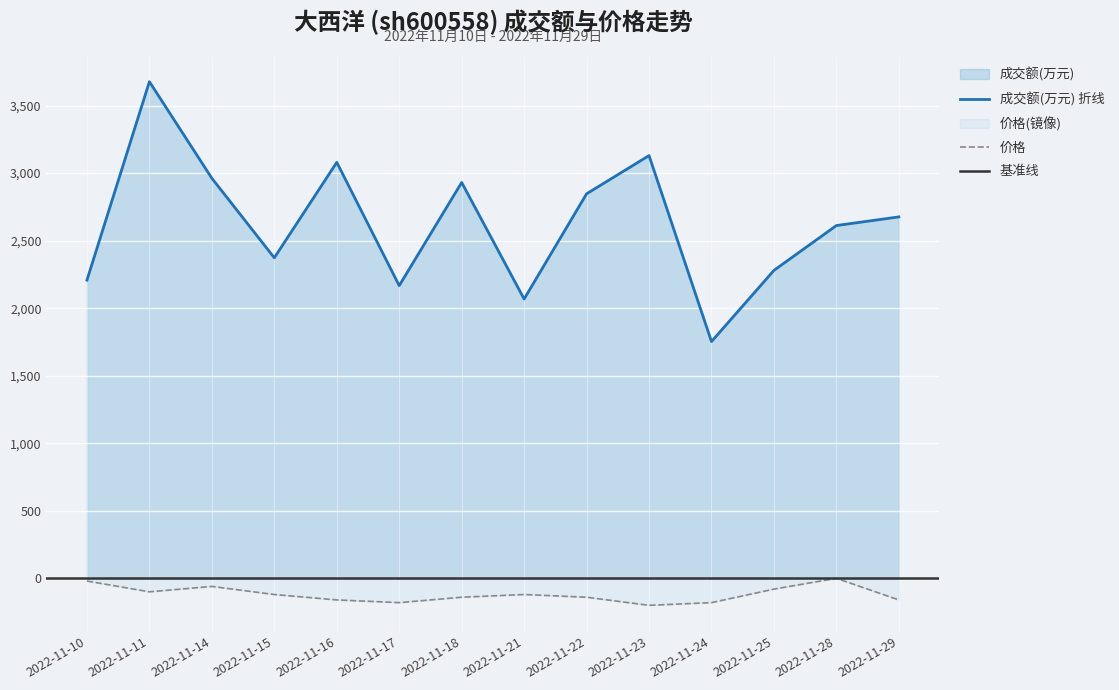

Is it true that 价格 equals -60.0 at 2022-11-14?

True